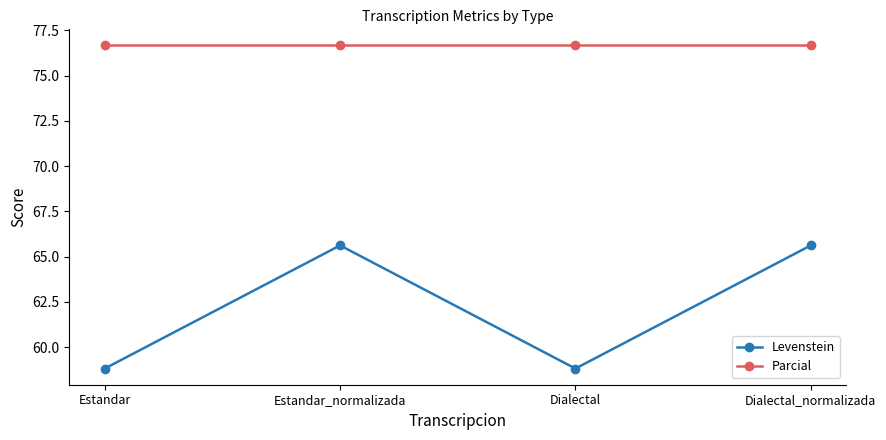

Does the chart display data point markers on the line(s)?

Yes